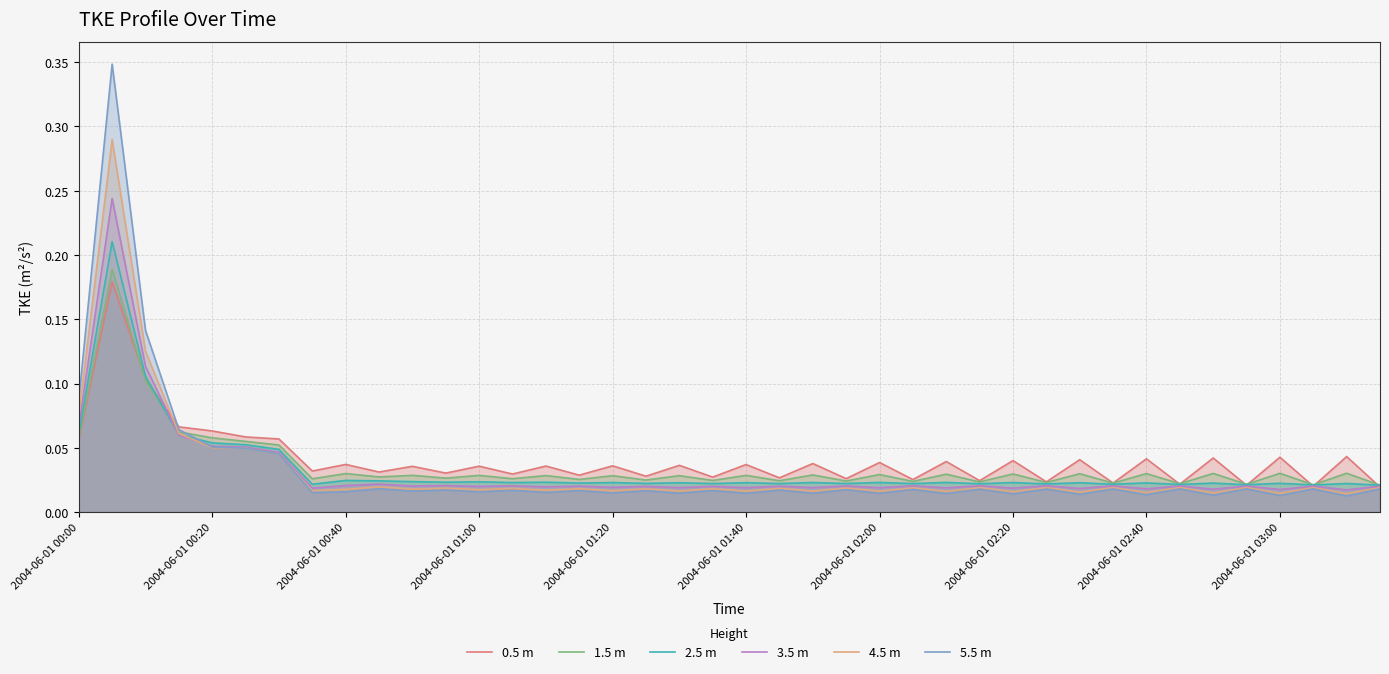

How many intersections are there between 3.5 m and 4.5 m?

1